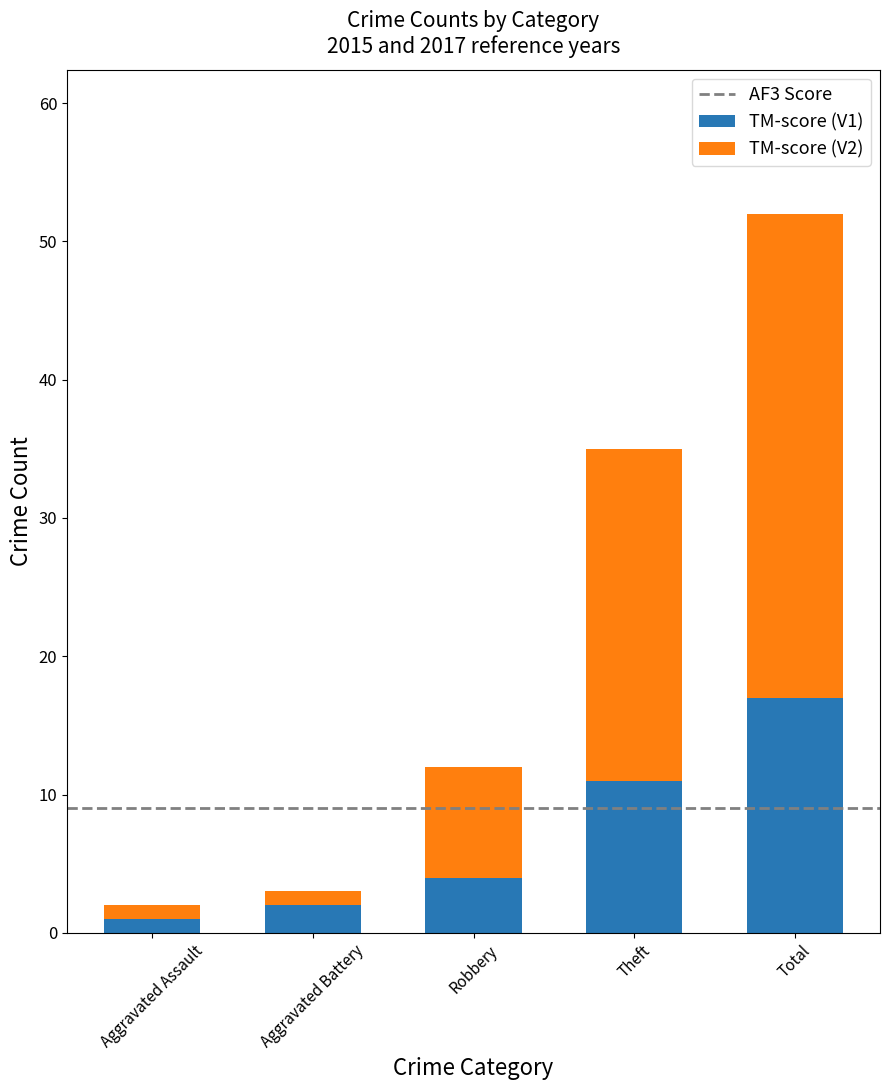

What is the sum of all TM-score (V1) values?

35